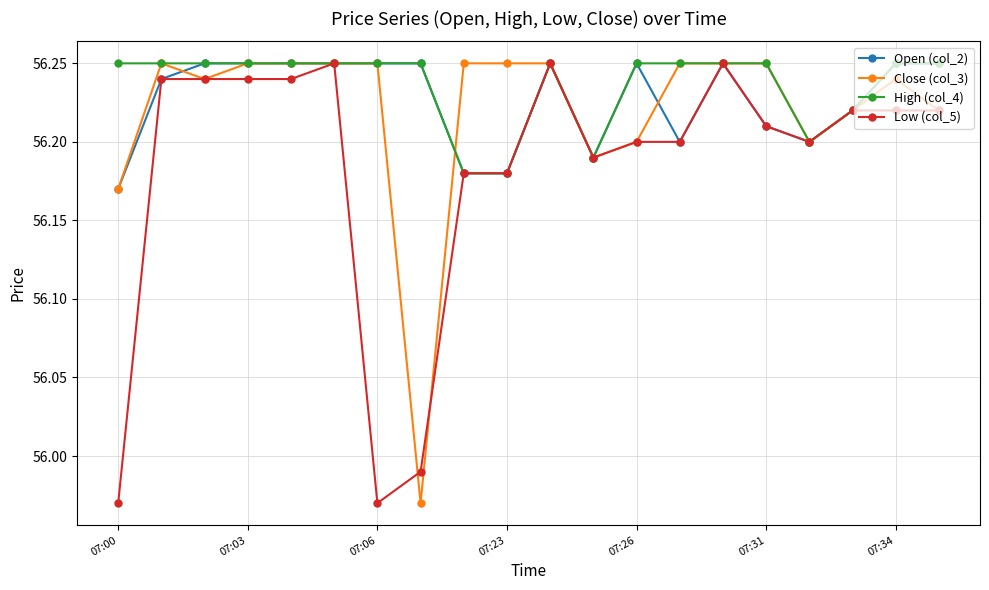

At how many categories does at least one series exceed 56?

20